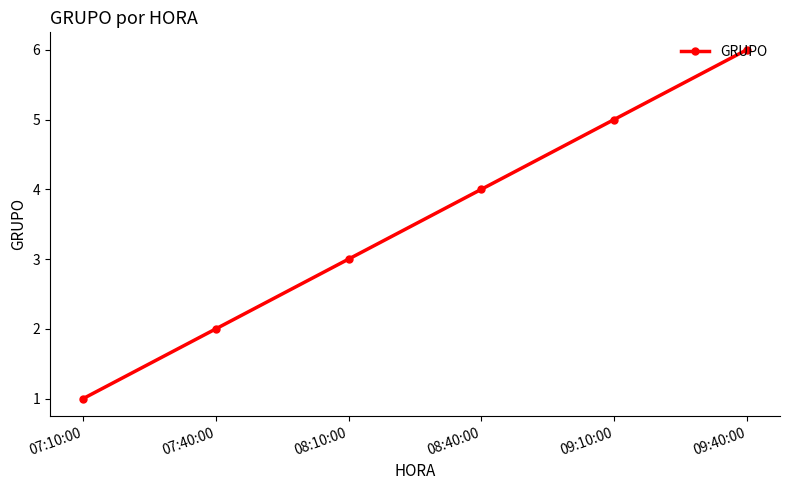

True or false: the data shows 0 at 07:40:00.

False